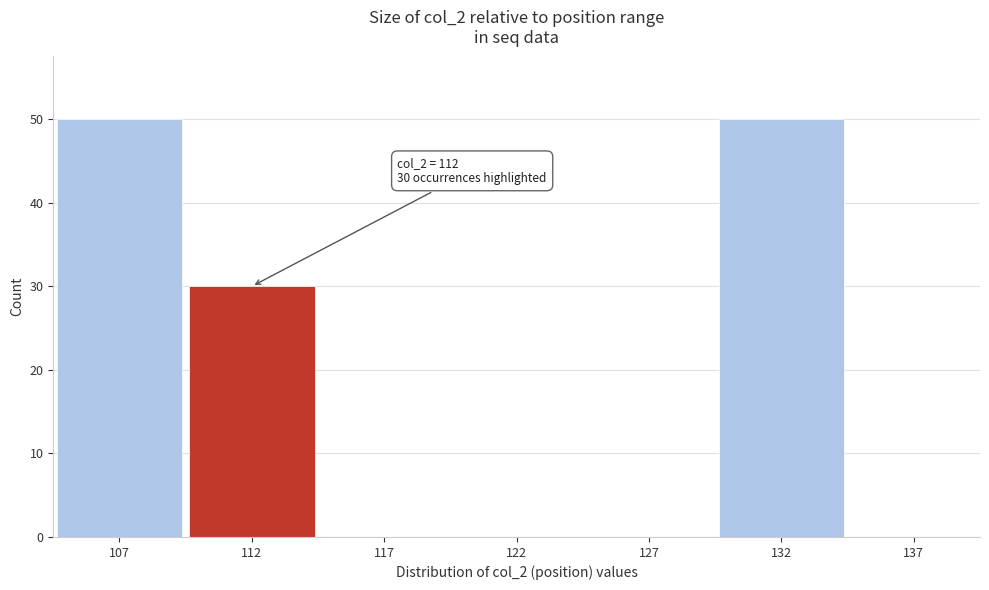

Reading left to right, extract all data points from this chart.

107=50	112=30	117=0	122=0	127=0	132=50	137=0